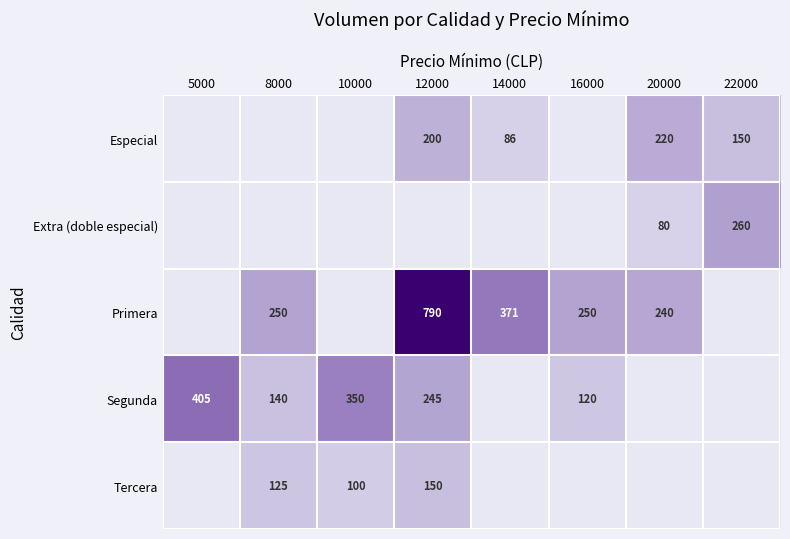

Is it true that Especial equals 220 at 20000?

True